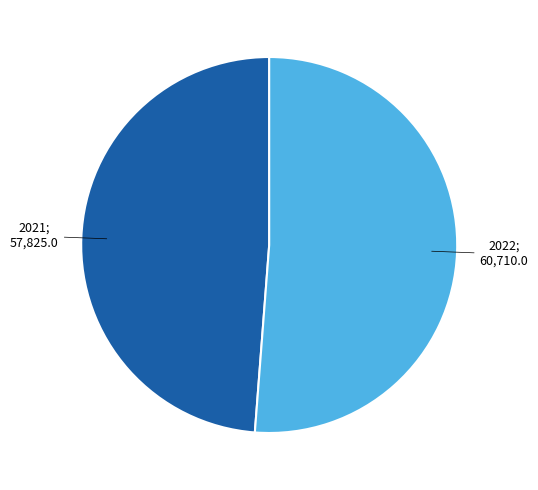

Is there a majority slice in this chart?

Yes